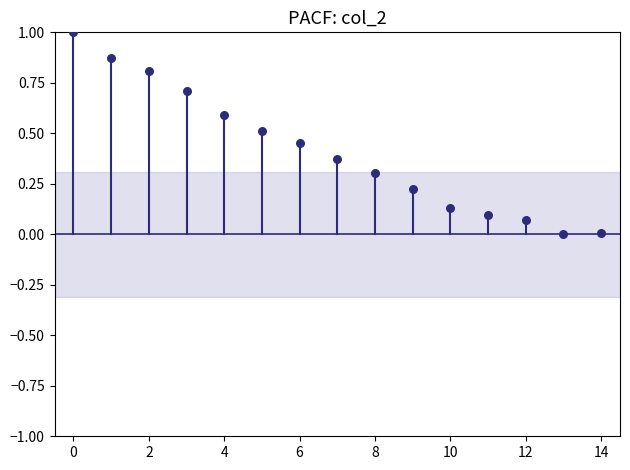

What is the range of Y values (max minus min)?

1.0